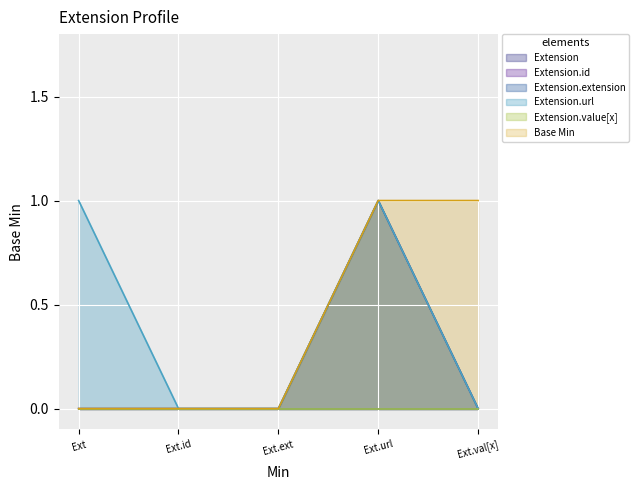

At Min=0, list the series in order from smallest to largest.

Extension, Extension.id, Extension.extension, Extension.value[x], Extension.url